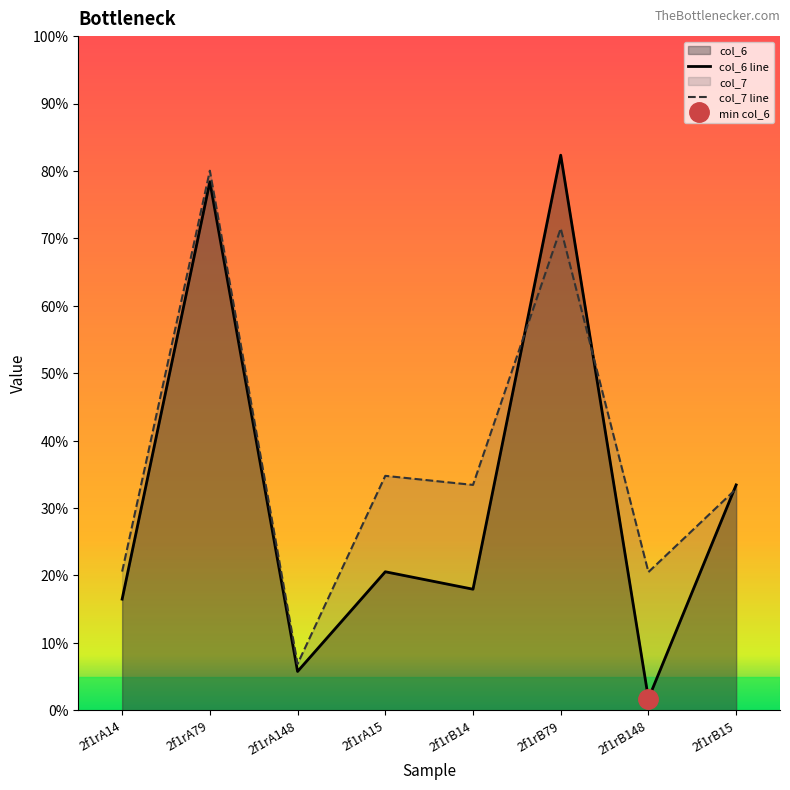

Is it true that col_7 equals 1.6 at 2f1rA148?

False